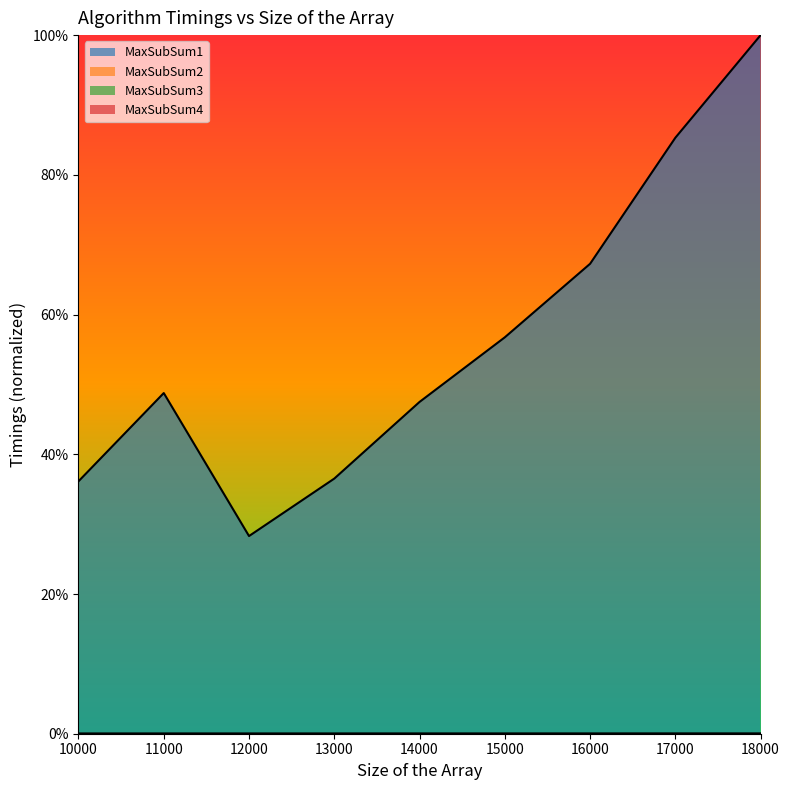

The value of MaxSubSum4 at 13000 is 0.0. True or false?

True